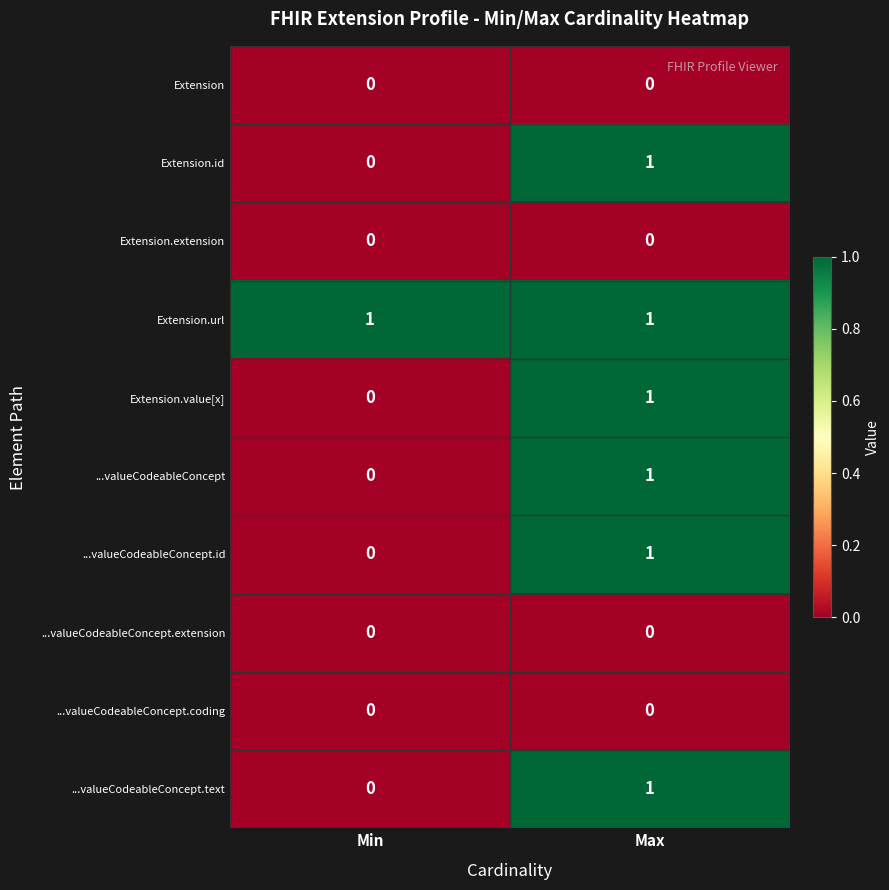

The Extension.url series shows 2 at Max. True or false?

False